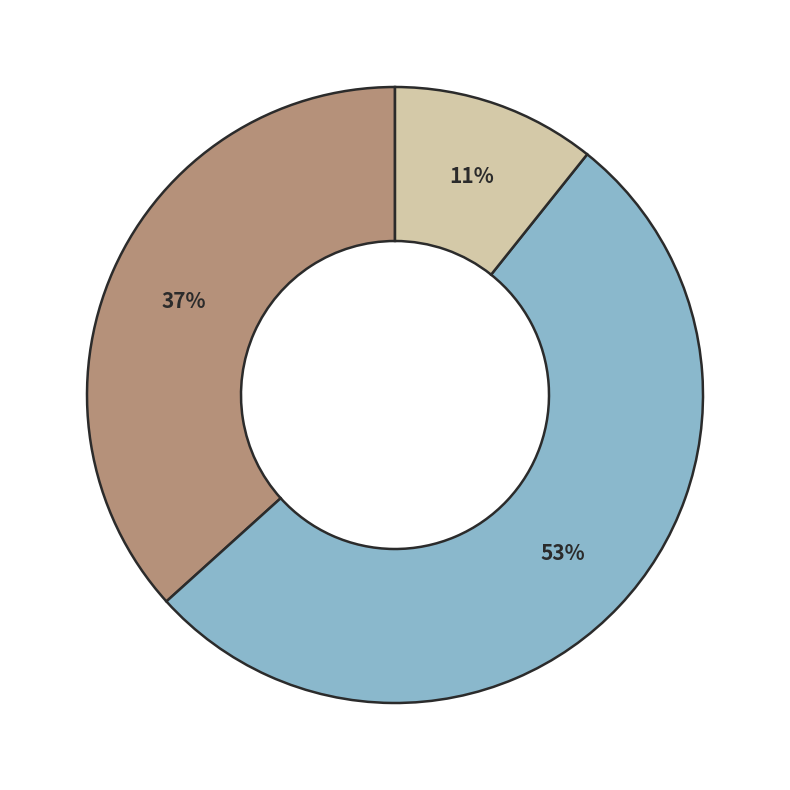

To the nearest percent, what is the average slice percentage?

33%